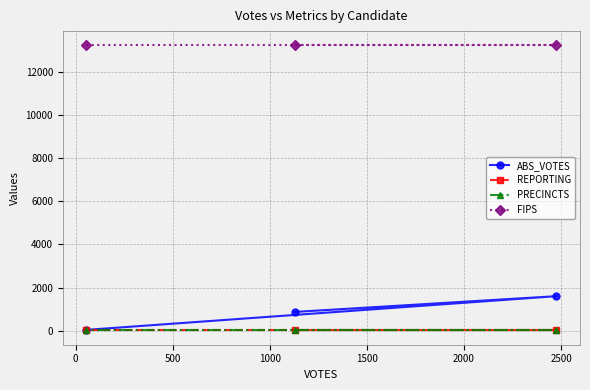

How many lines are shown in the chart?

4